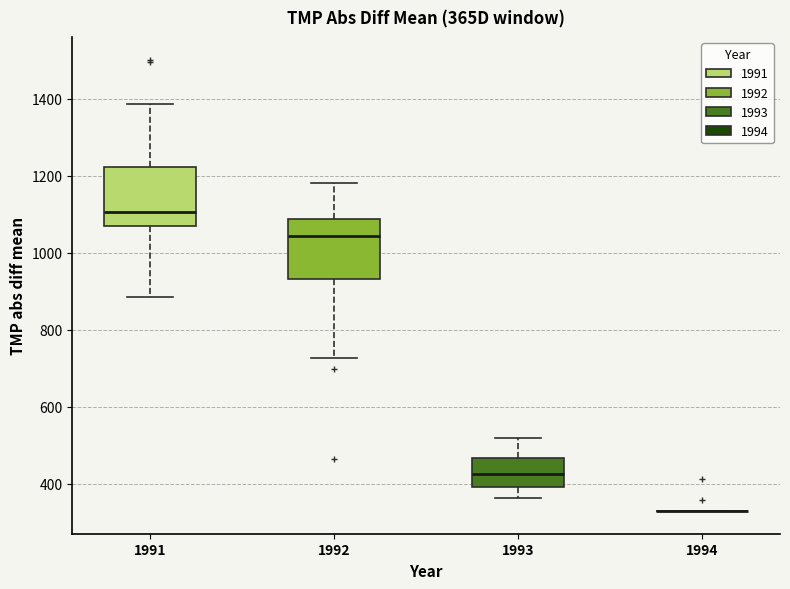

Where does the upper whisker of the box at x = 1992 end on the y-axis? The values are not printed on the chart, so give them approximately, as read against the axis.

1180